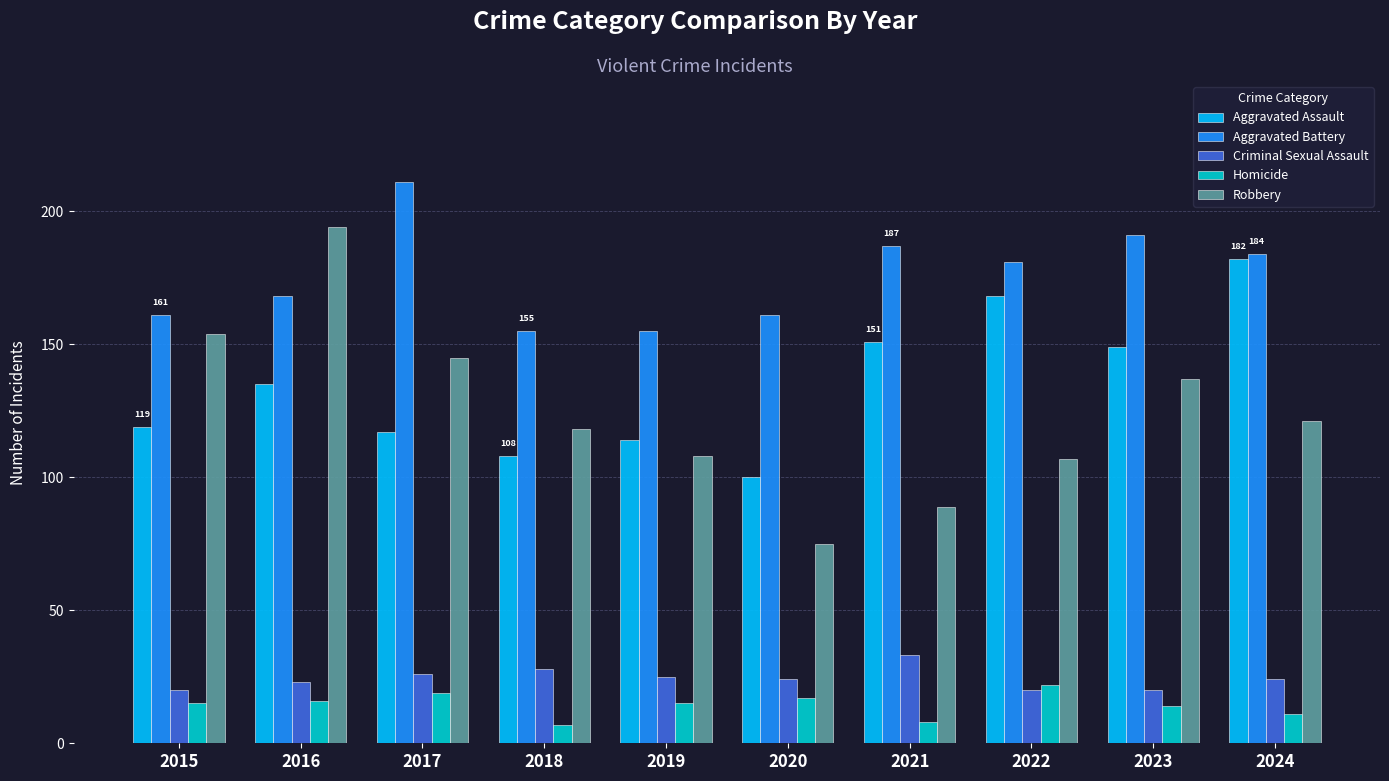

Count the number of categories in the chart.

10